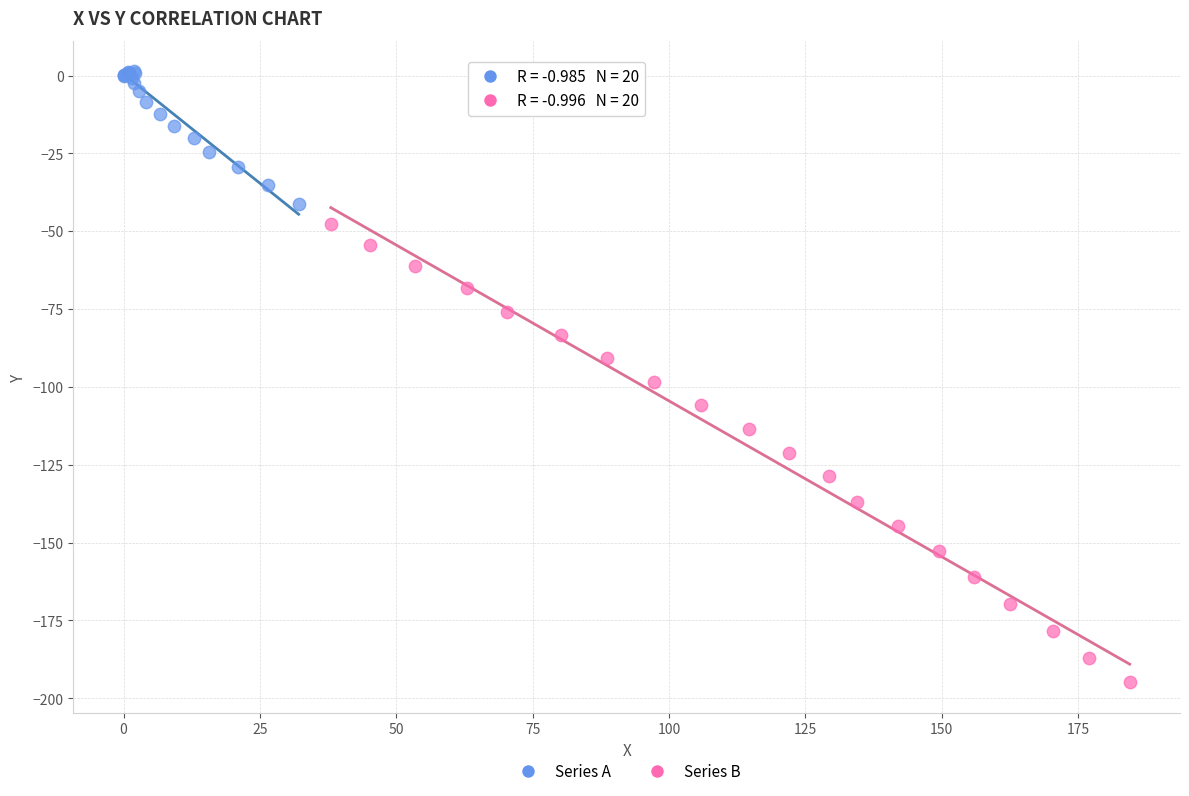

Which series contains the lowest Y value?

Series B